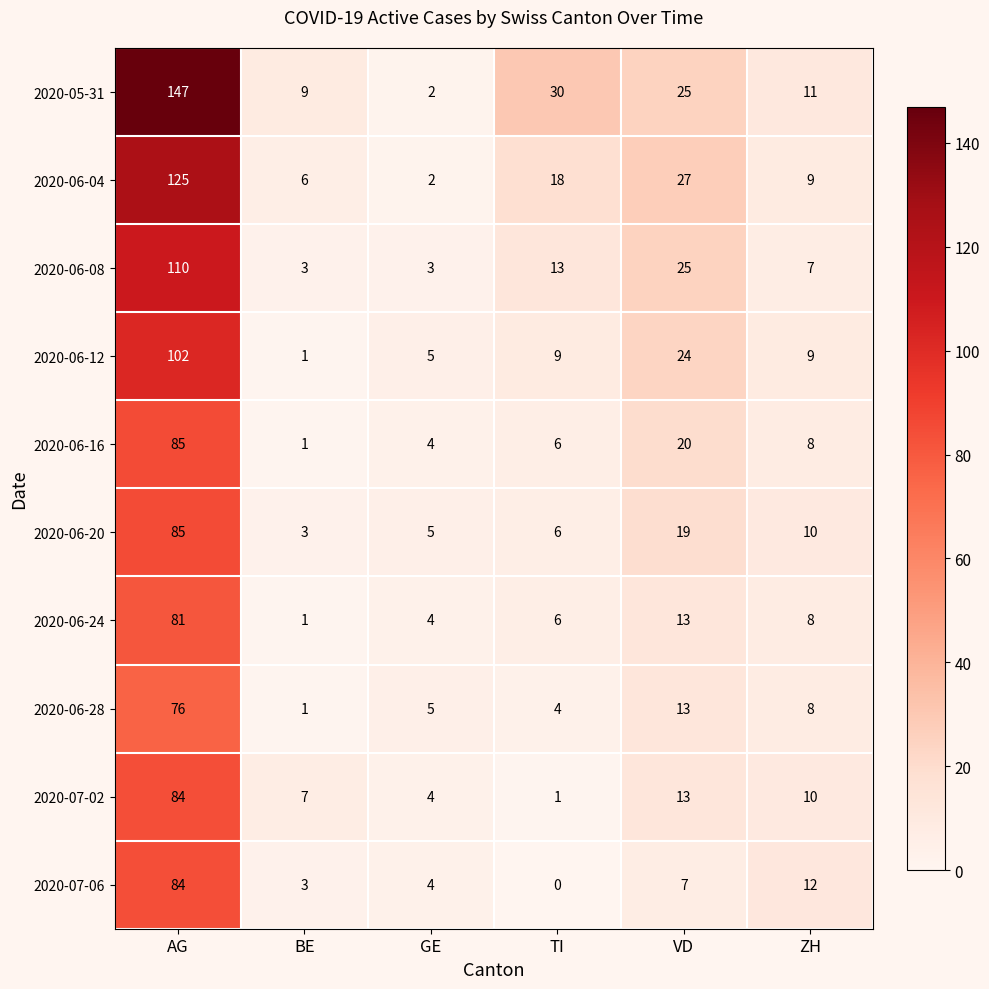

List the labels in order of 2020-07-02 value, largest first.

AG, VD, ZH, BE, GE, TI